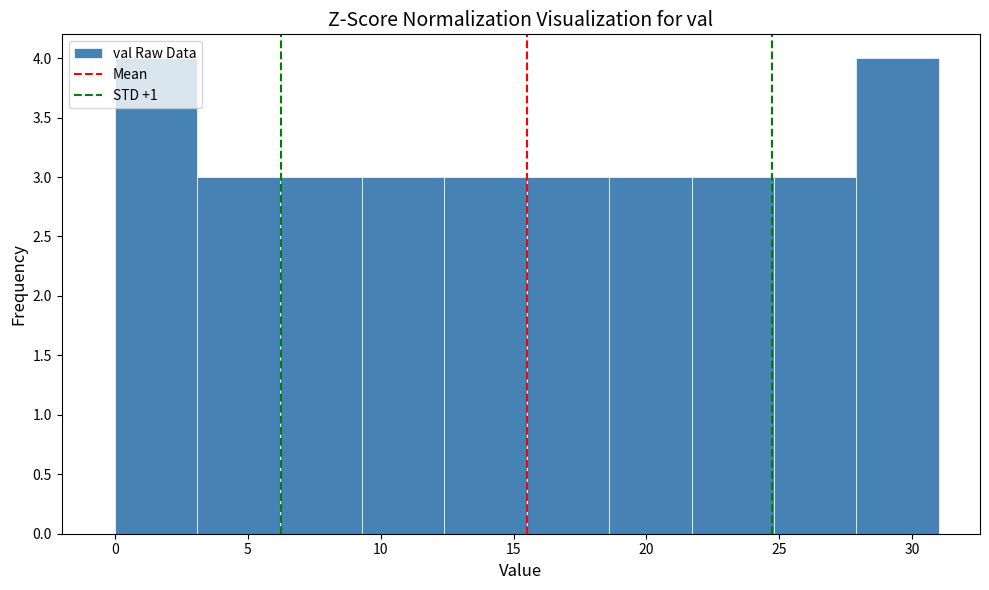

Reading left to right, transcribe this chart: for each bar, give the range it covers on the x-axis and its height. Neither the bar edges nor the heights are printed on the chart, so give them approximately, as read against the axes.

0.0 to 3.1: 4
3.1 to 6.2: 3
6.2 to 9.3: 3
9.3 to 12.4: 3
12.4 to 15.5: 3
15.5 to 18.6: 3
18.6 to 21.7: 3
21.7 to 24.8: 3
24.8 to 27.9: 3
27.9 to 31.0: 4